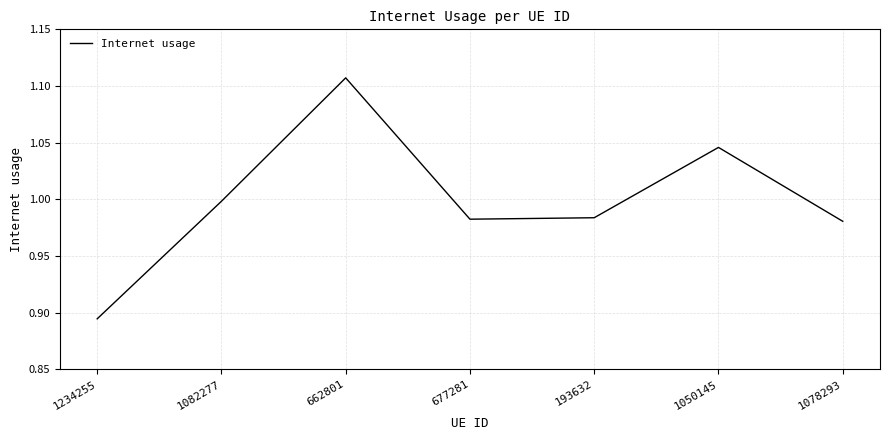

Which label corresponds to the largest value in the chart?

662801